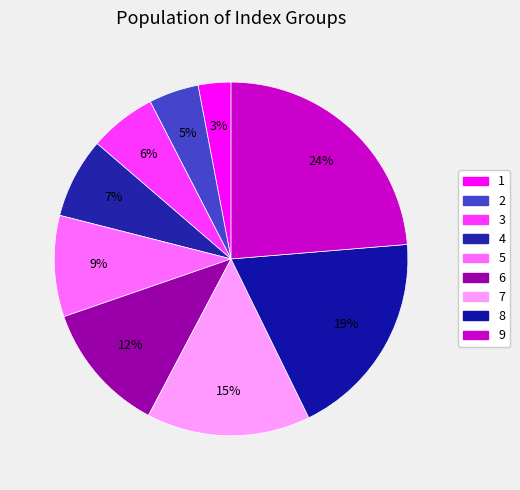

What is the ratio of the value at 1 to the value at 7?

0.2